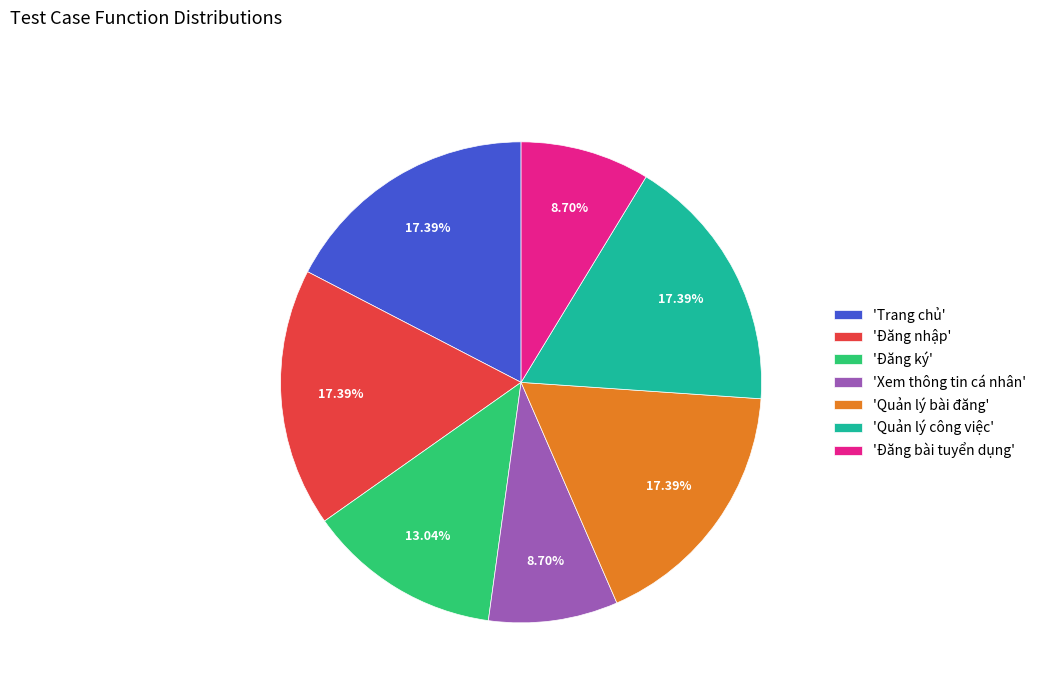

Do 'Quản lý bài đăng' and 'Đăng nhập' together represent more than half of the pie?

No